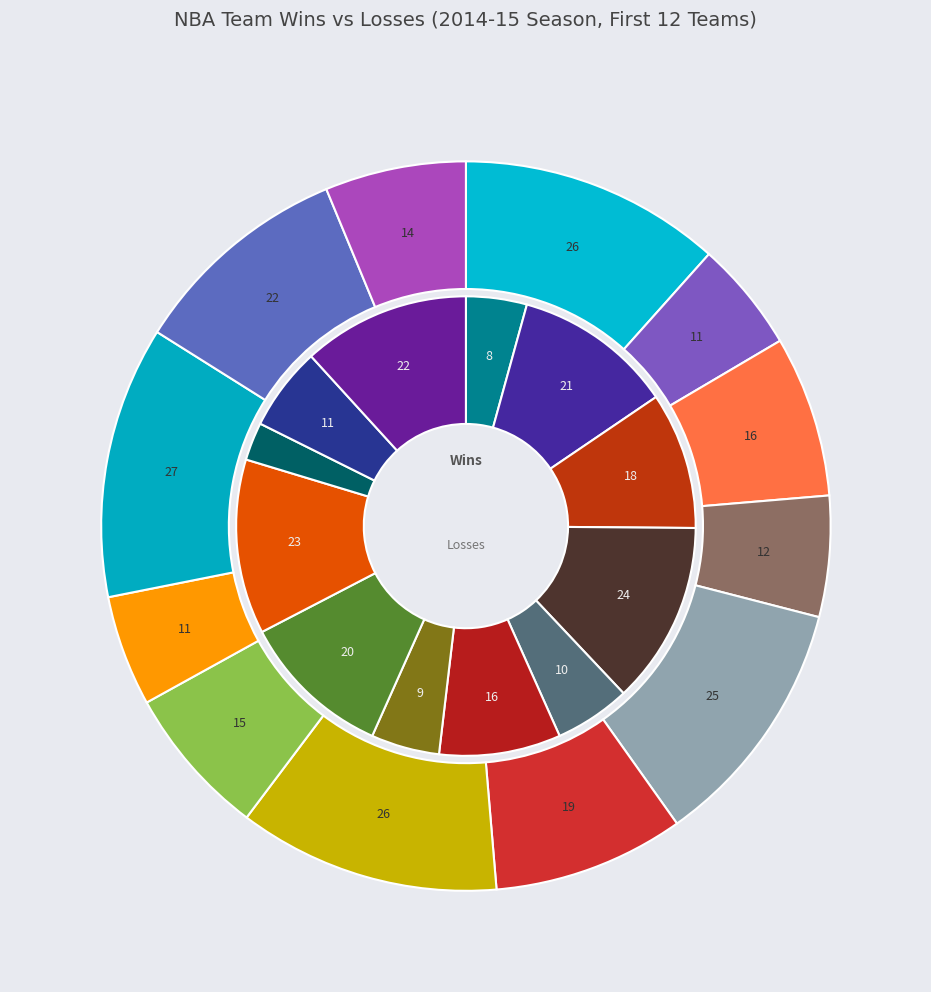

What percentage is the Dallas Mavericks slice, to the nearest percent?

5%